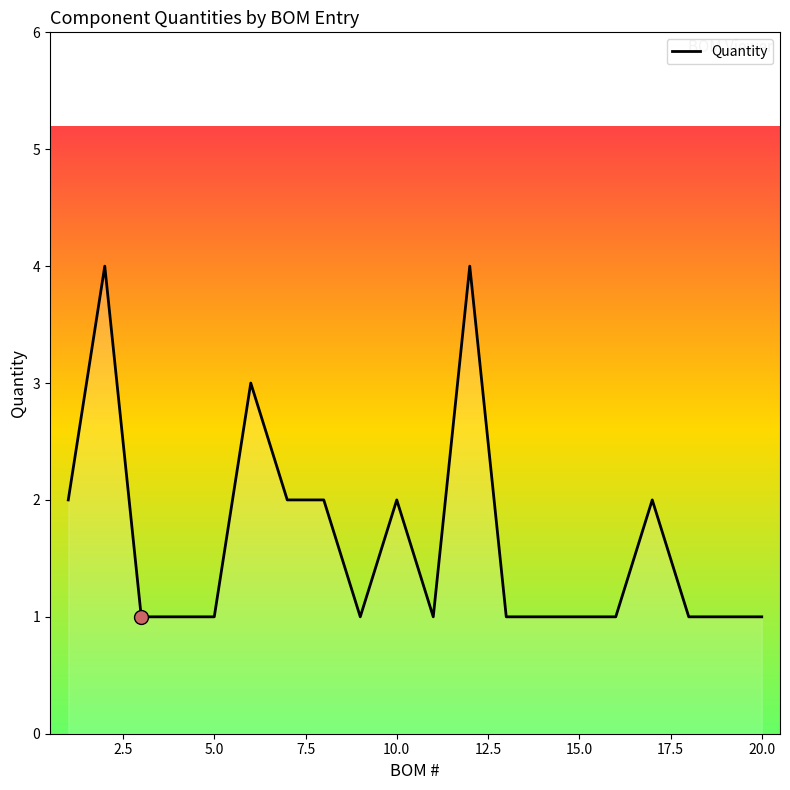

What is the maximum value shown in the chart?

4